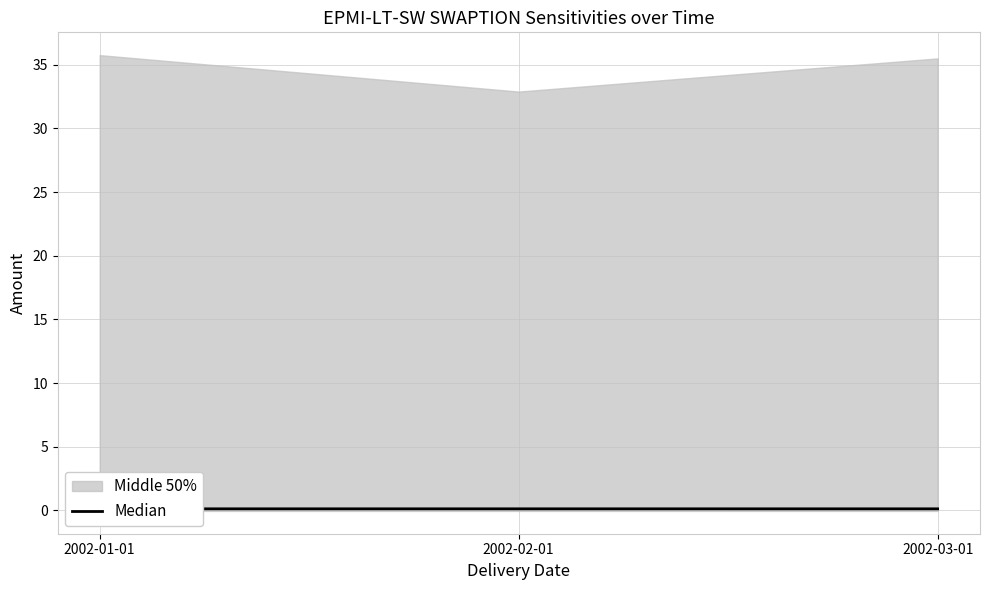

List the labels in order of value, largest first.

2002-01-01, 2002-02-01, 2002-03-01